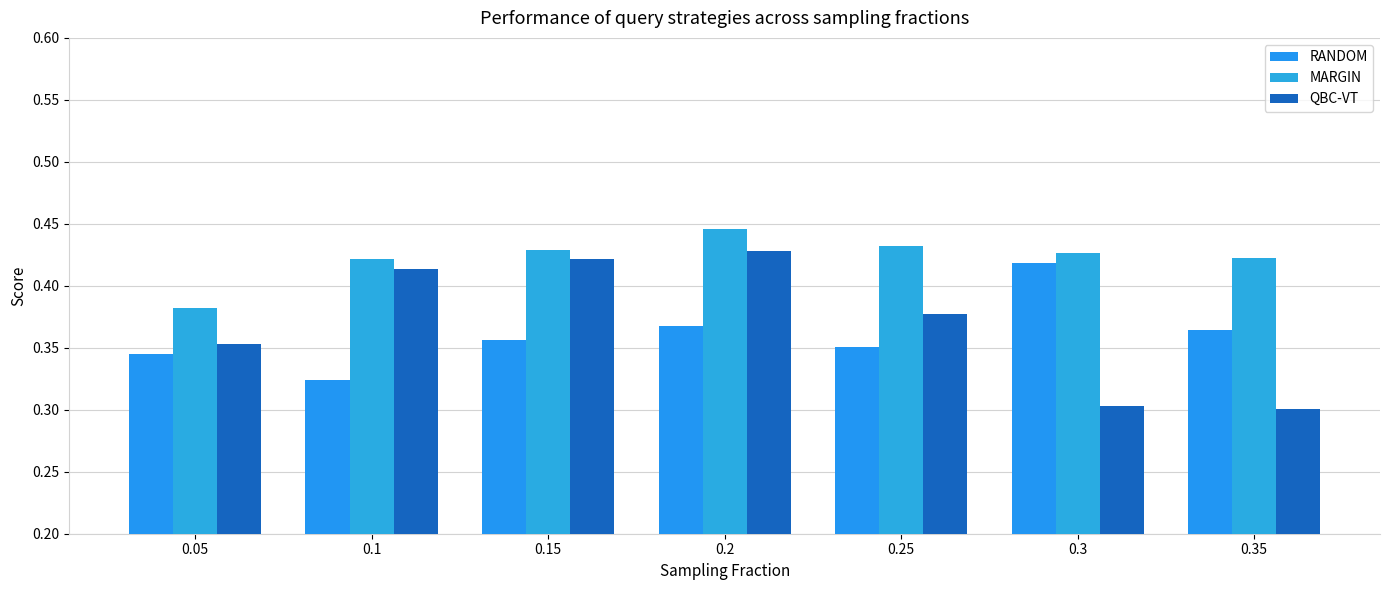

Which series has the widest spread of values?

QBC-VT